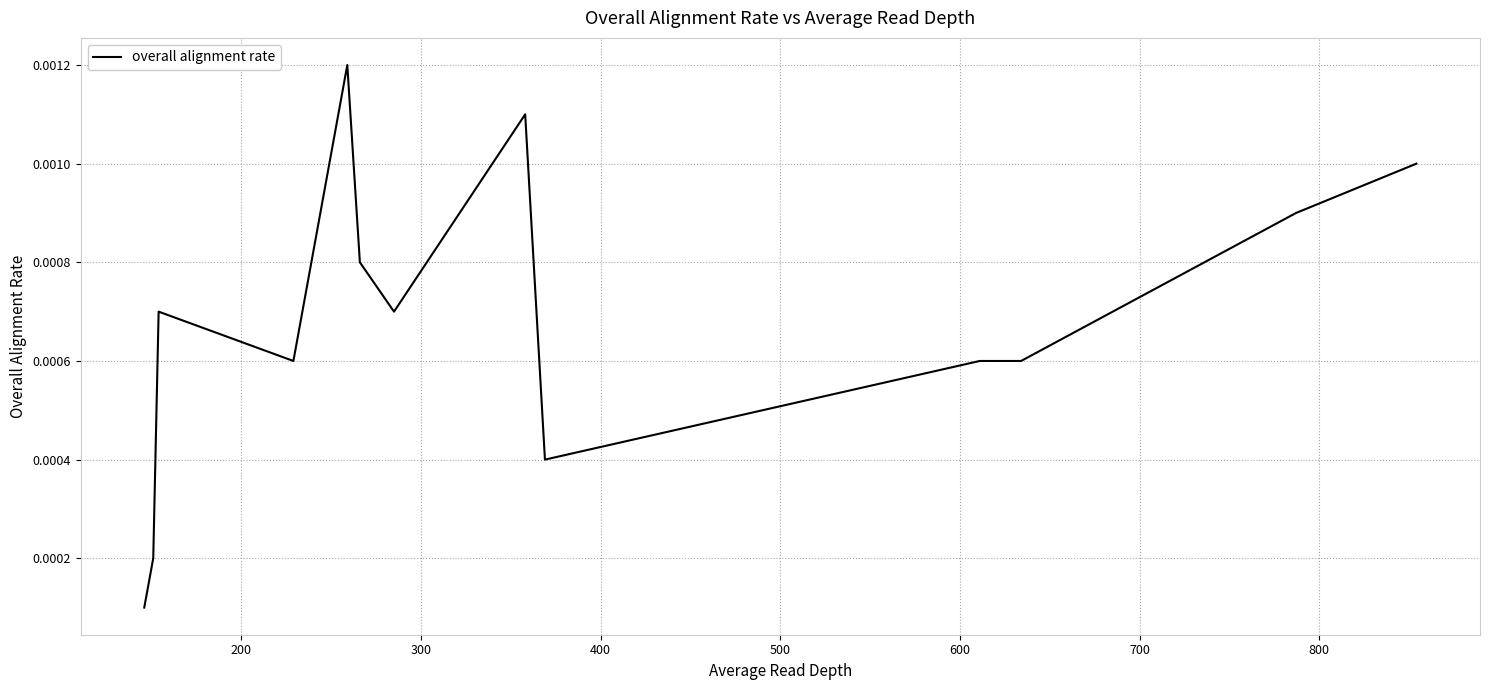

Does the chart display data point markers on the line(s)?

No